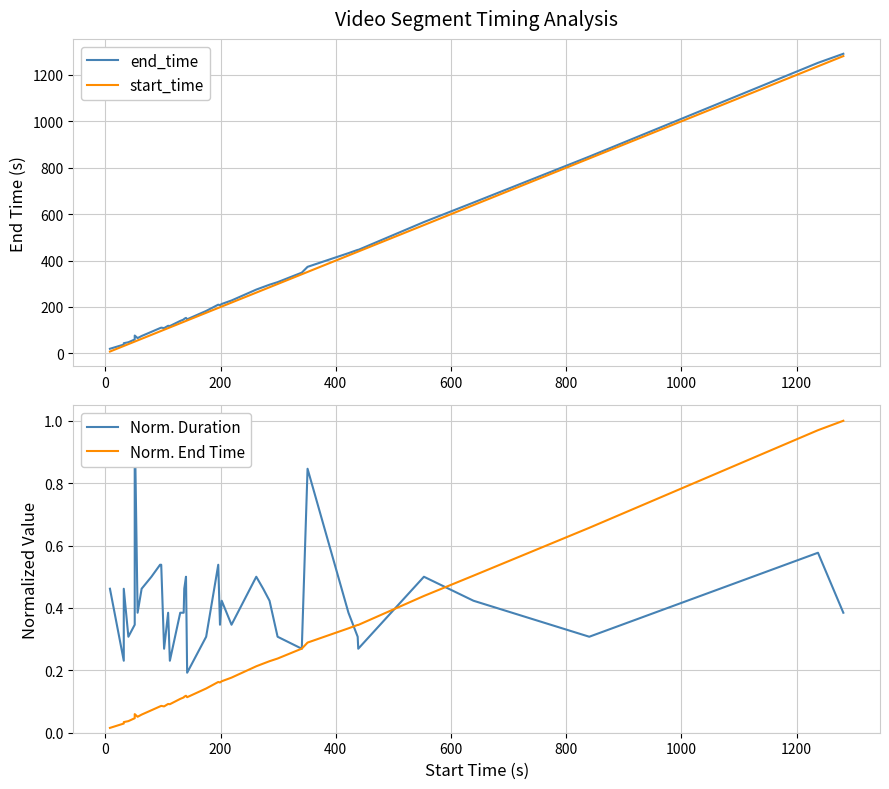

In Norm. End Time, how many points are lower than both neighbors (excluding endpoints)?

5